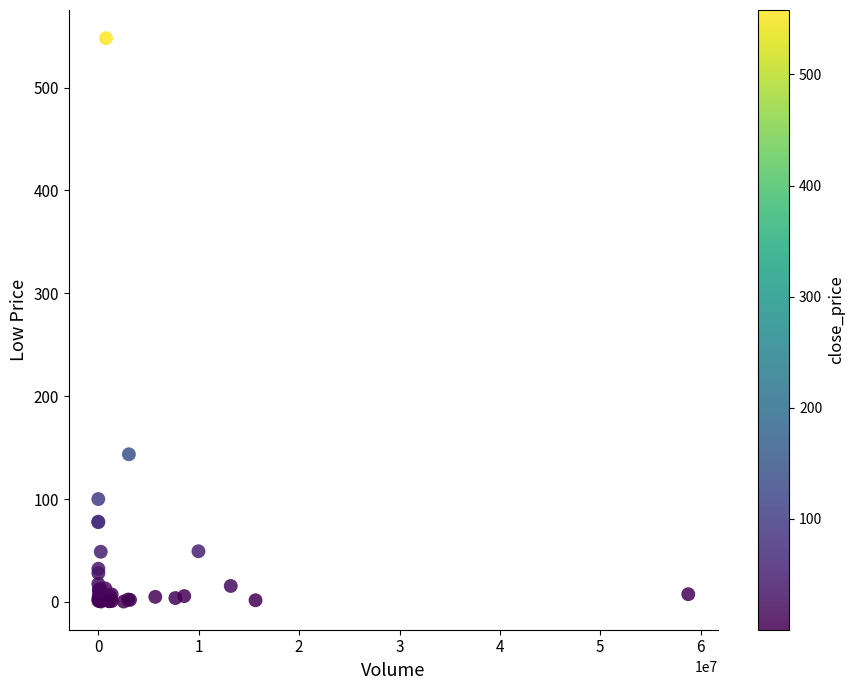

What Y value in the scatter plot is closest to 274?

143.5